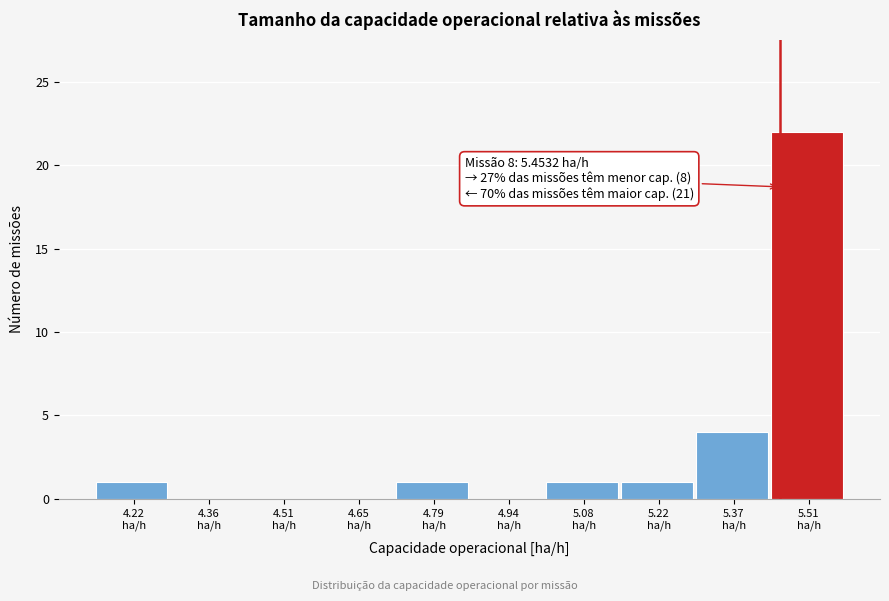

Which range on the x-axis has the tallest bar?

5.44 to 5.58